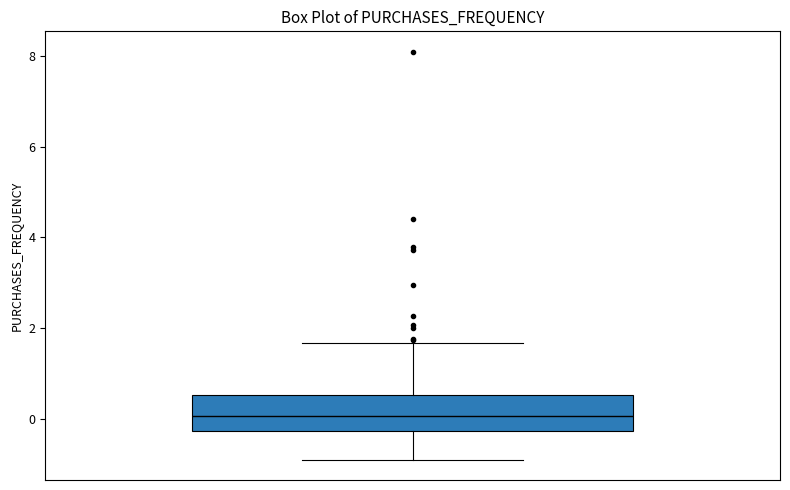

Transcribe this box plot: give where the median line is, the range the box spans, and where the two whiskers end, as read against the y-axis. The values are not printed on the chart, so give them approximately, as read against the axis.

median 0.0, box -0.2 to 0.6, whiskers -0.8 to 1.6